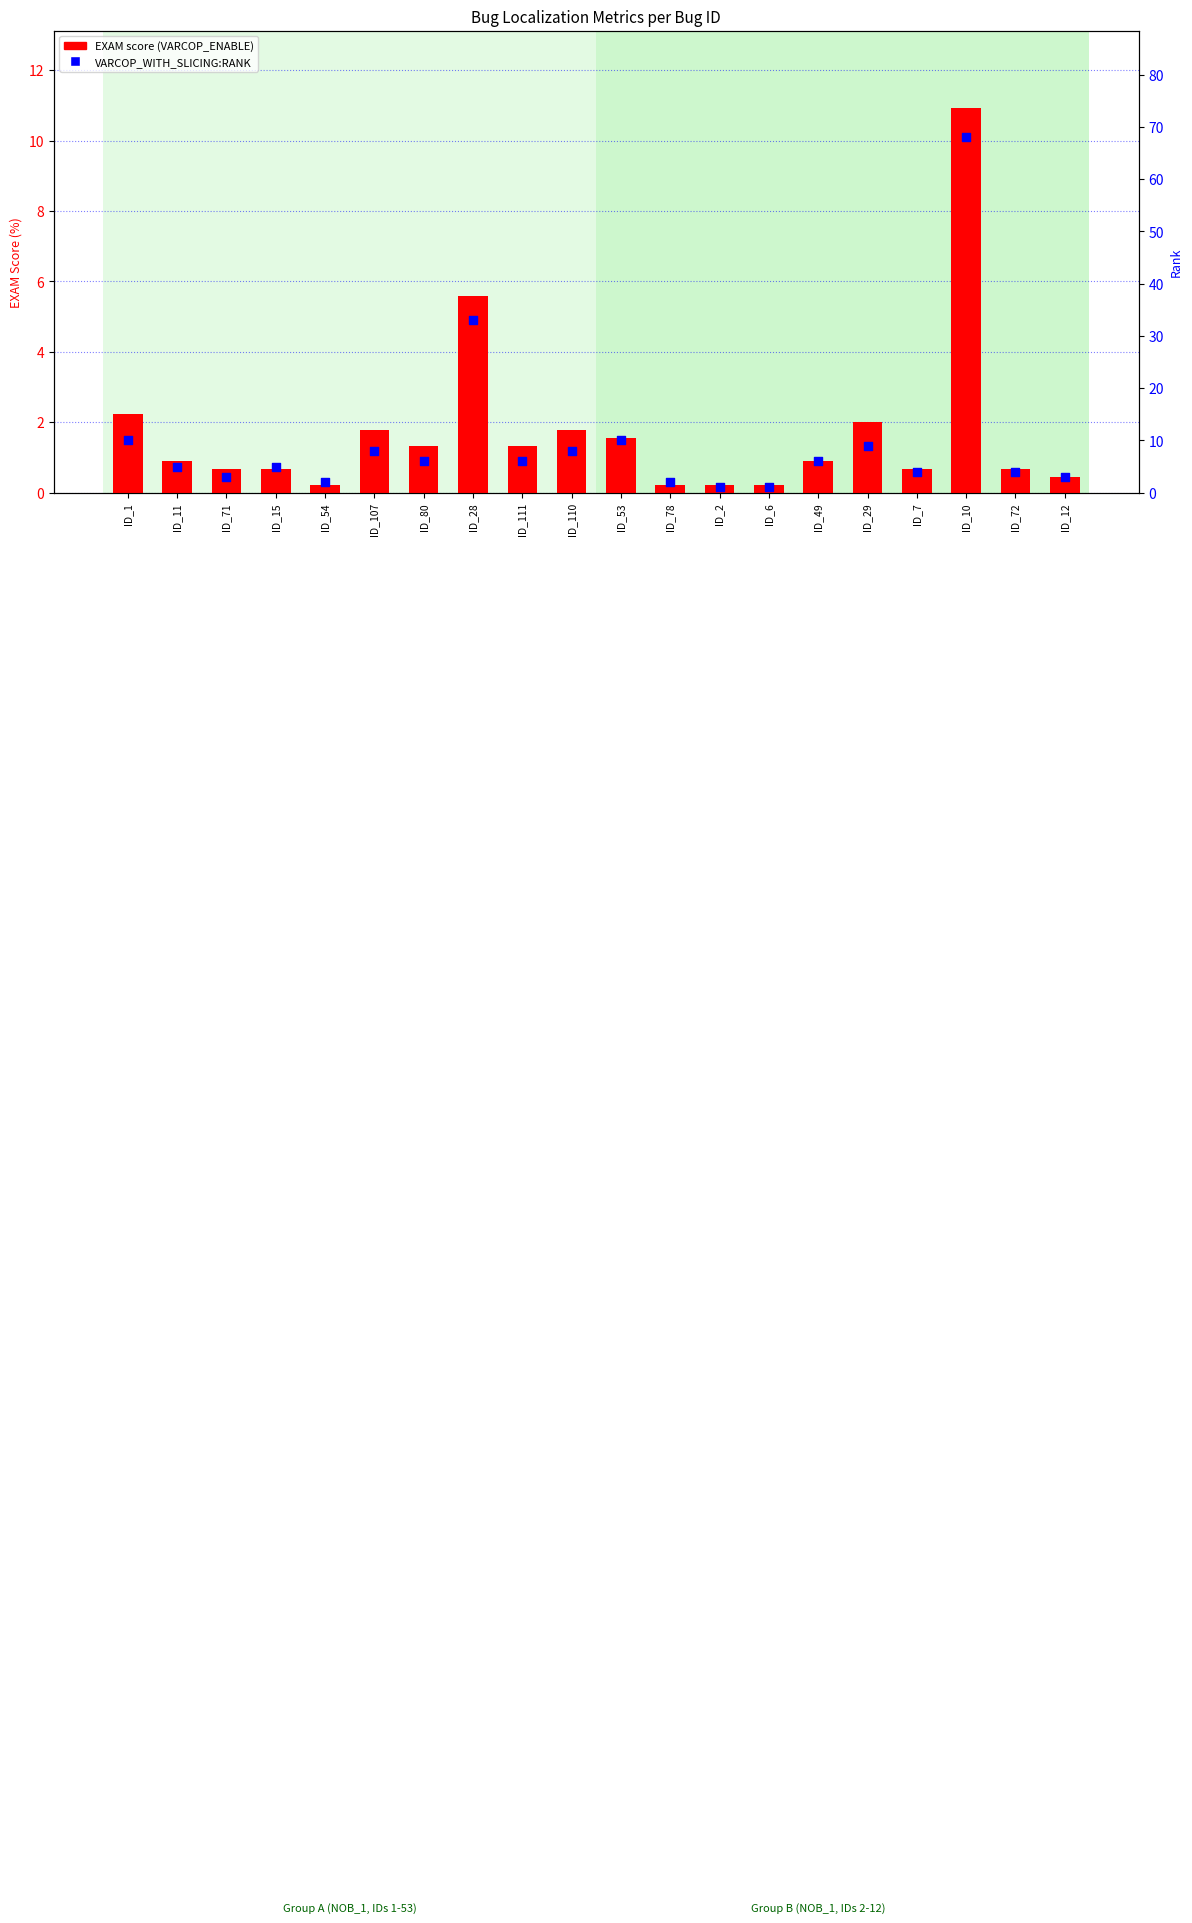

At how many categories does at least one series exceed 64?

1